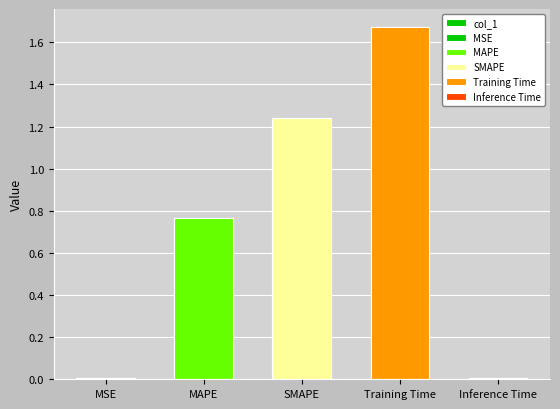

What is the change in value from MSE to SMAPE?

+1.2